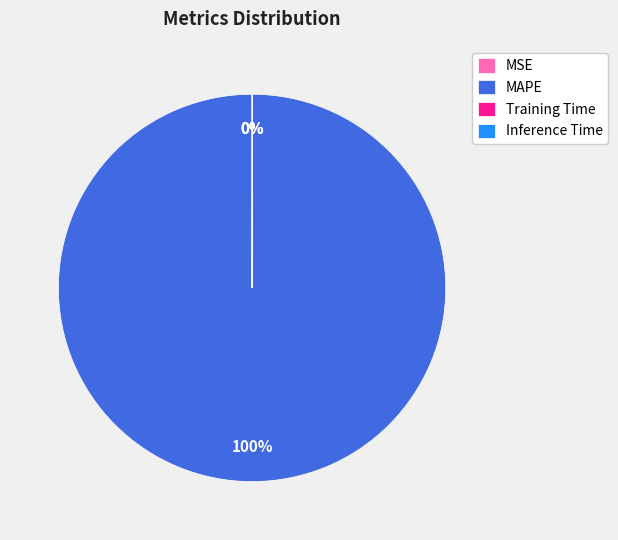

Does any single category account for the majority?

Yes